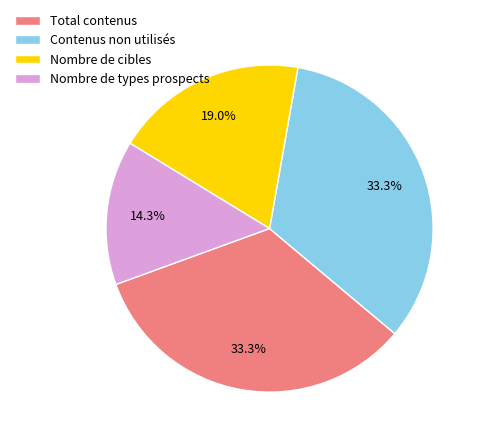

Count the number of slices in the pie.

4